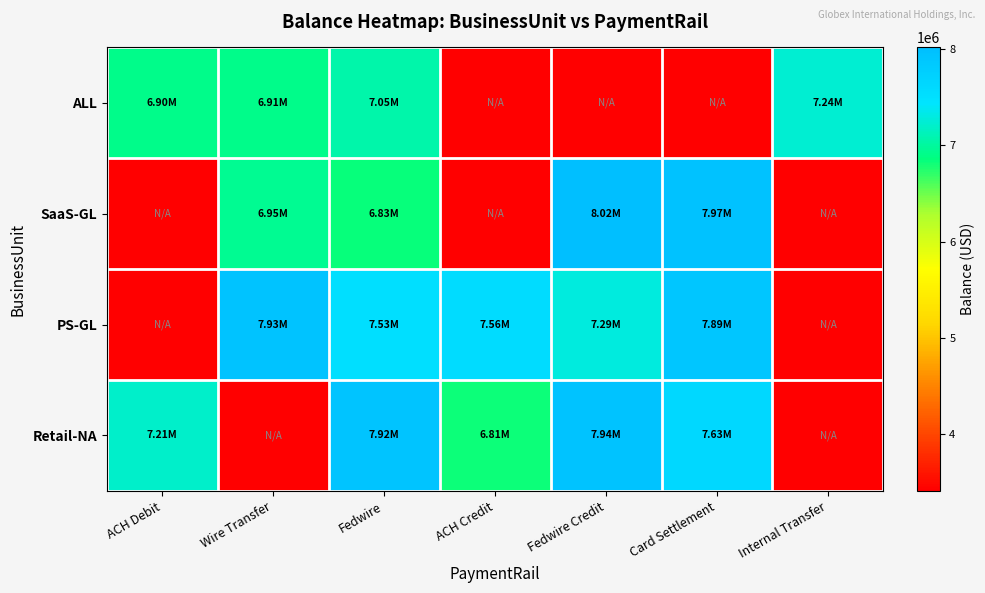

Which has a higher value, Wire Transfer or ACH Debit?

Wire Transfer